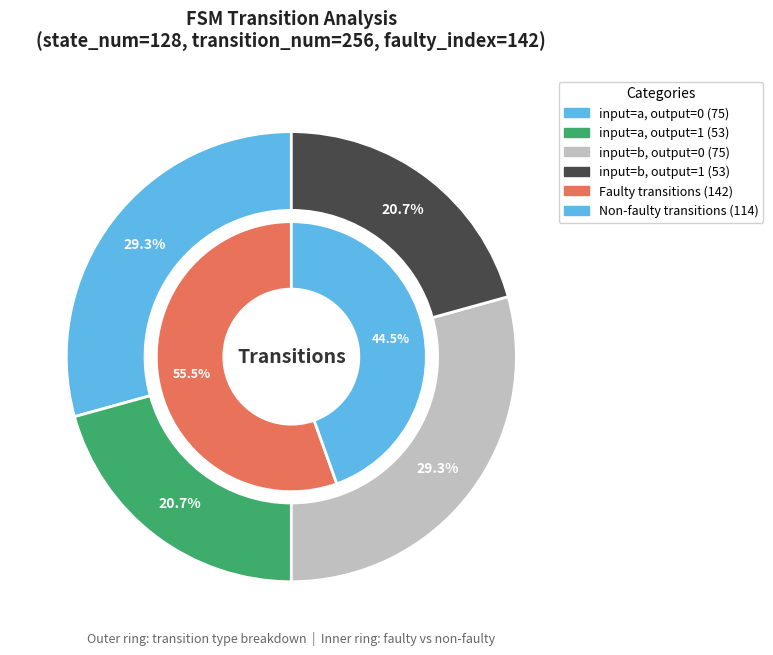

Count the number of slices in the pie.

4